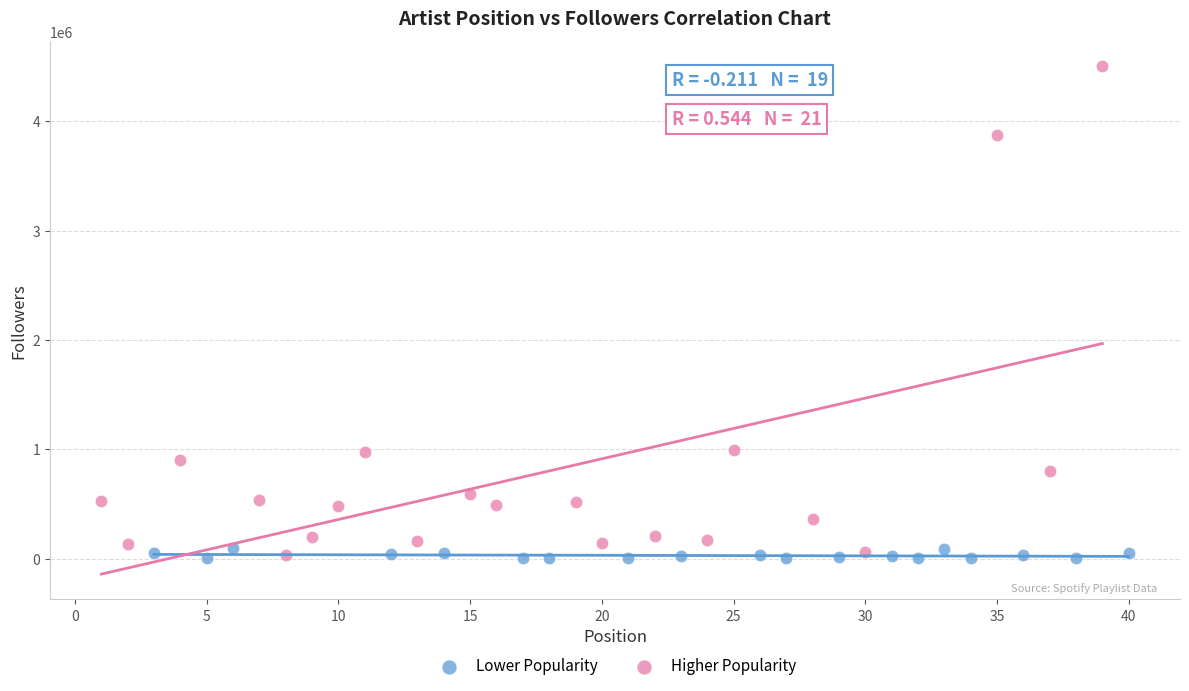

Which series has the widest spread of Y values?

Higher Popularity